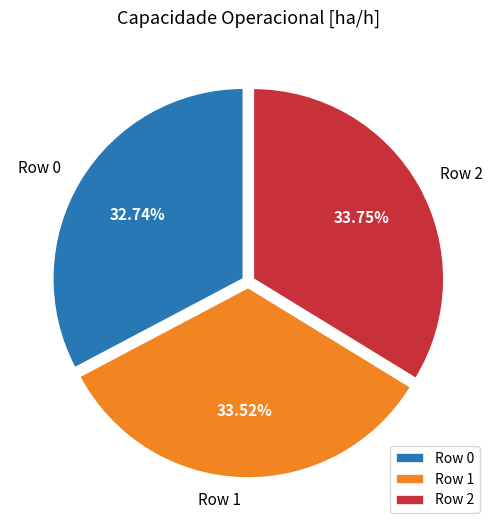

What is the total percentage of Row 0 and Row 2?

66.5%